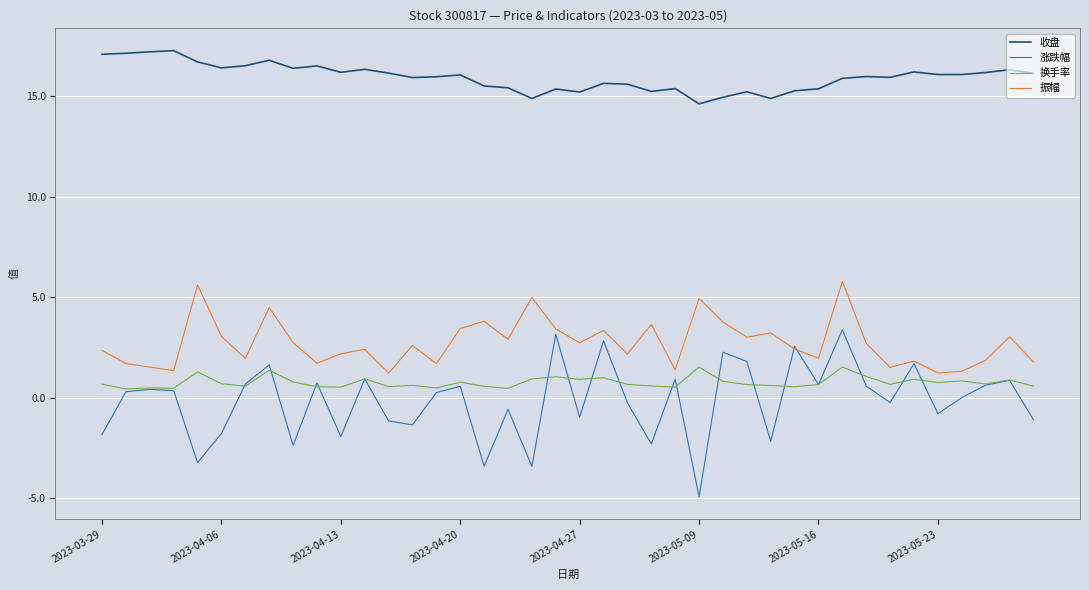

List the series in order of their peak value, lowest first.

换手率, 涨跌幅, 振幅, 收盘